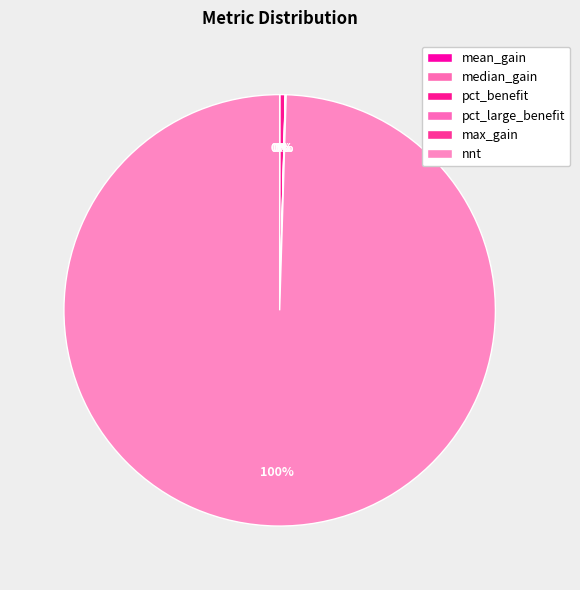

Rank the categories by value from lowest to highest.

pct_large_benefit, median_gain, mean_gain, max_gain, pct_benefit, nnt